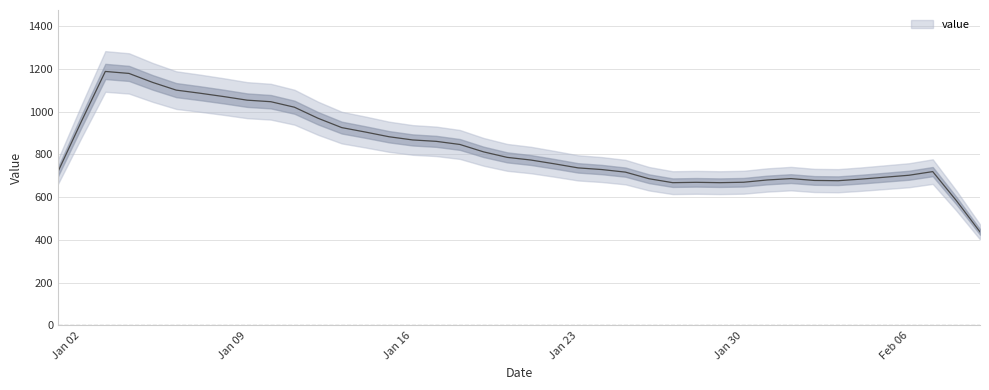

Count the number of values greater than 786.

19